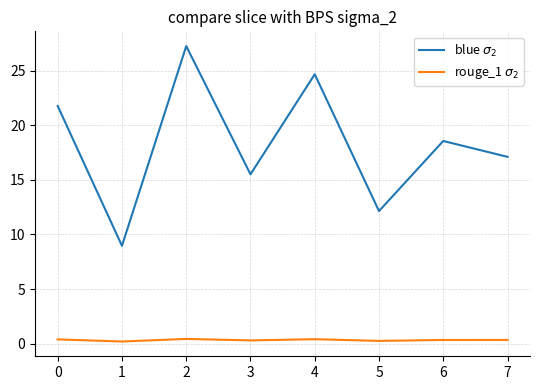

True or false: rouge_1 $\sigma_2$ and blue $\sigma_2$ intersect in this chart.

False